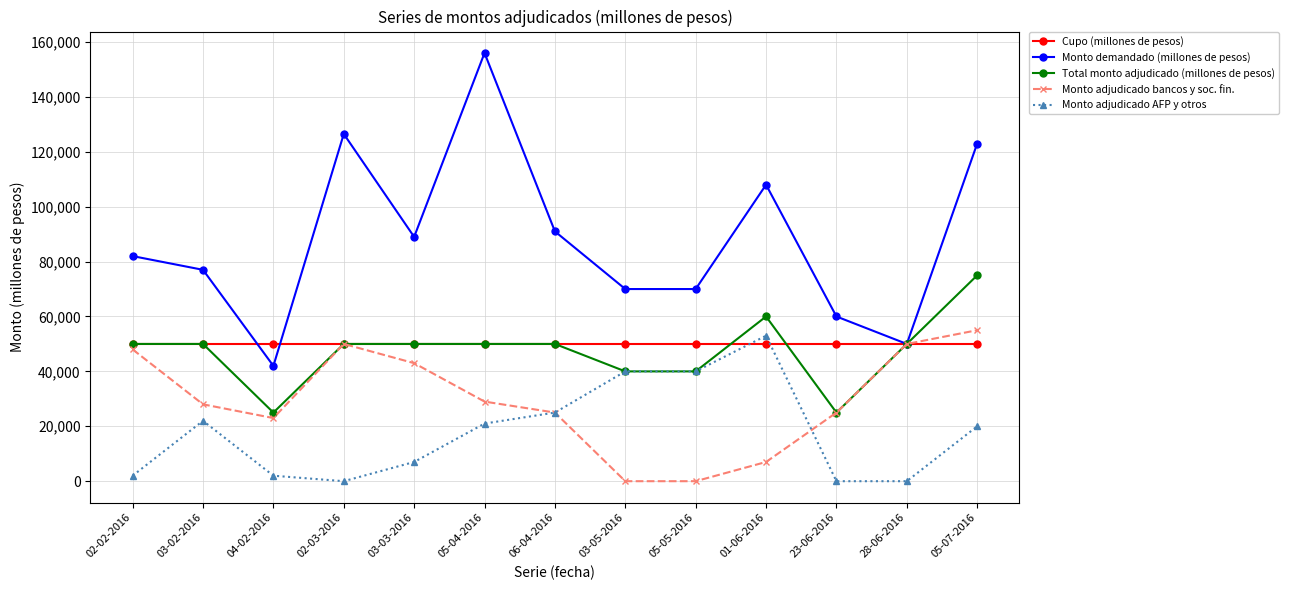

True or false: Monto adjudicado bancos y soc. fin. has a value of 0 at 05-05-2016.

True